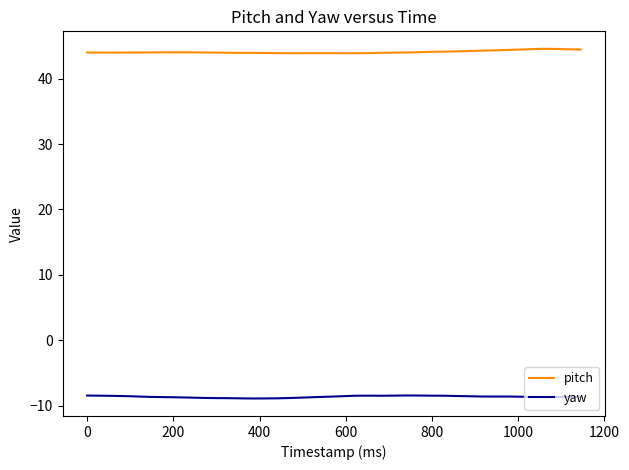

What is the minimum value for yaw?

-8.9